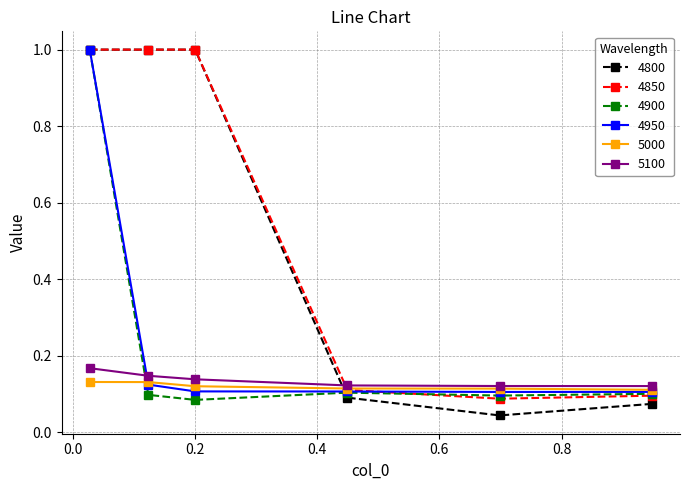

How many distinct data groups are displayed?

6